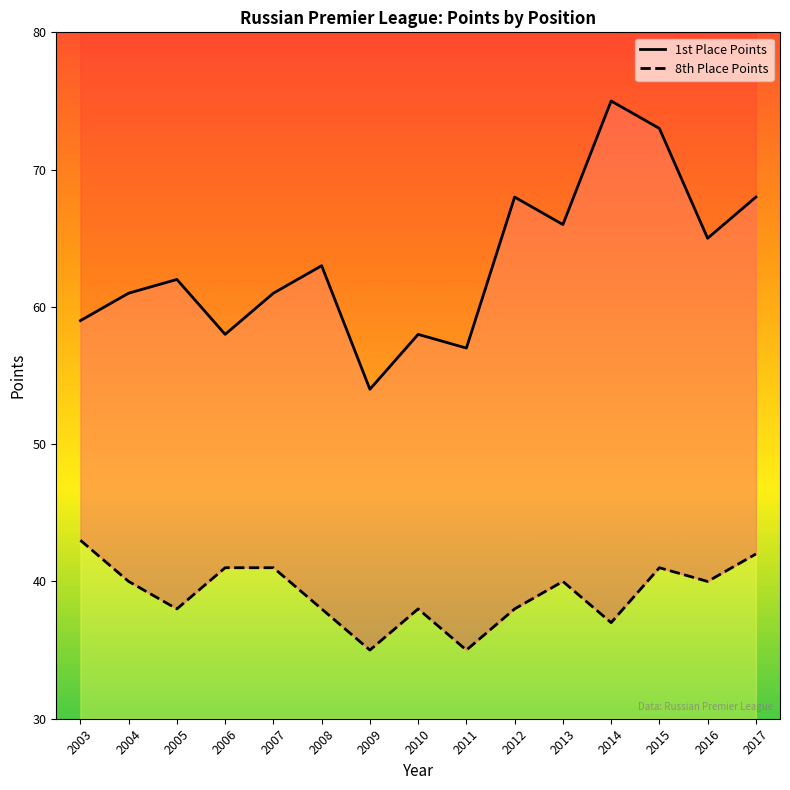

Is this an area chart (filled region under the line)?

No